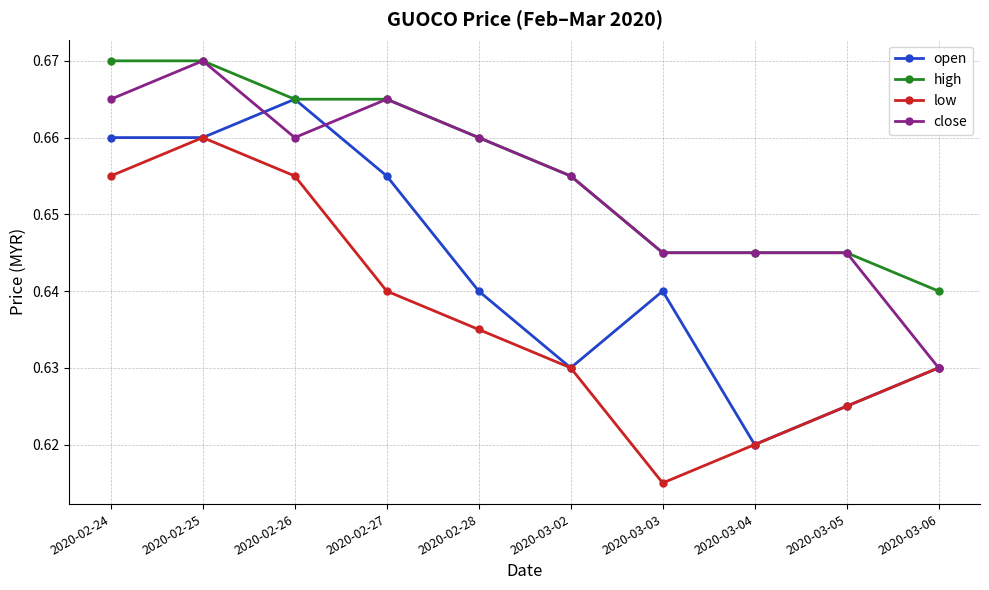

What is the sum of the close values at 2020-02-28 and 2020-02-26?

1.3